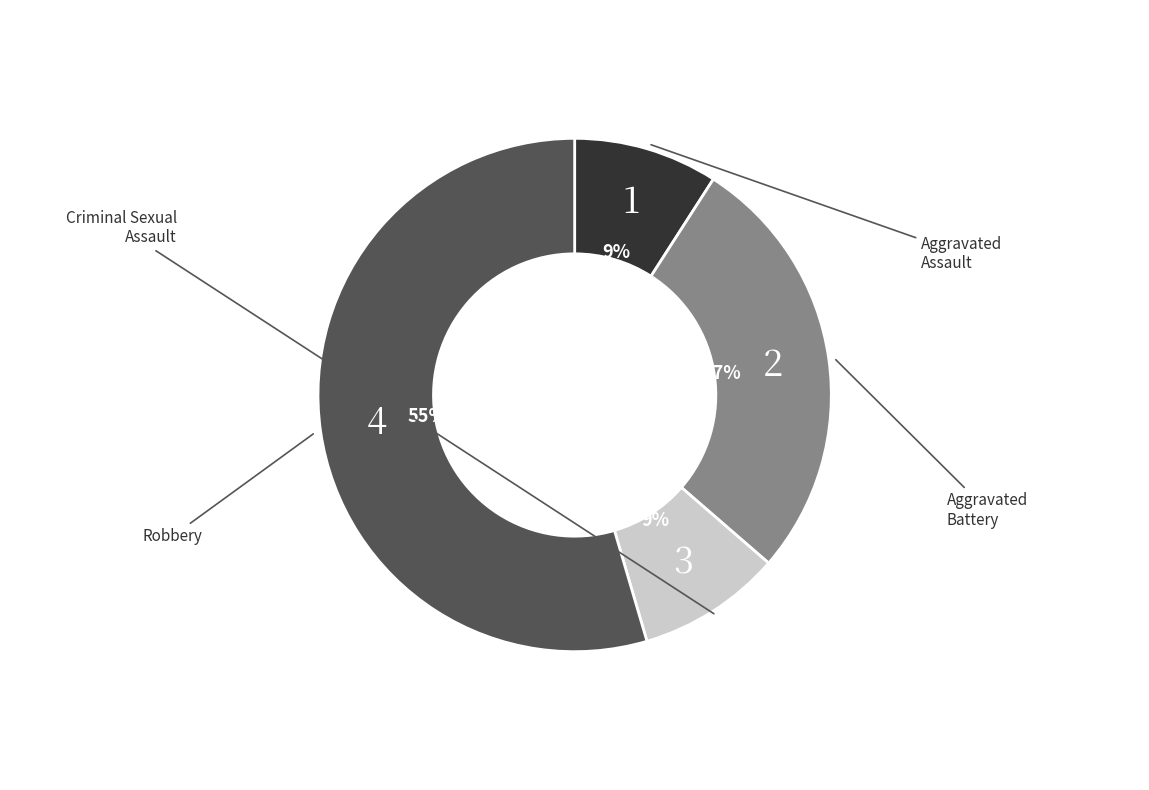

Does any single category account for the majority?

Yes